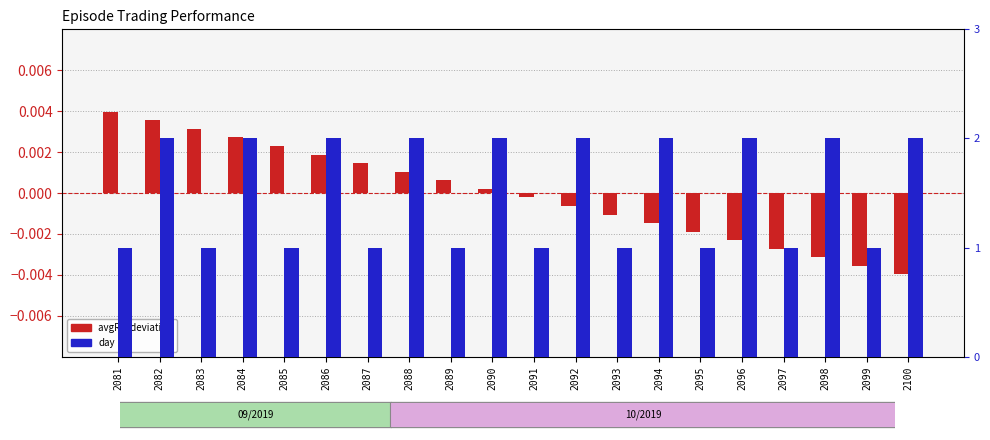

Rank the series at 2086 from lowest to highest value.

avgRw (deviation), day